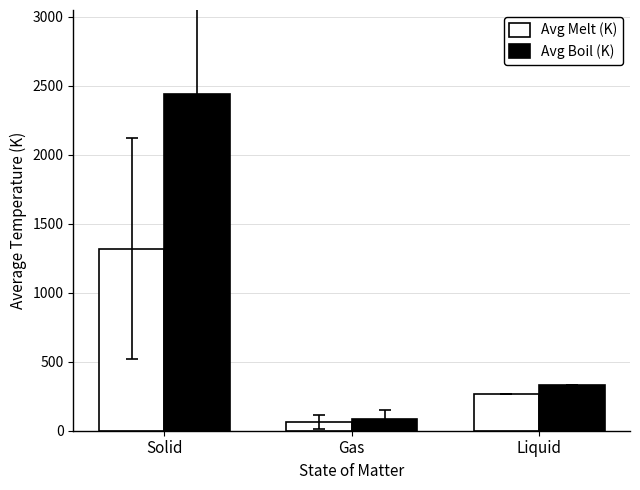

What is the difference between the highest and lowest values at Solid?

1121.0